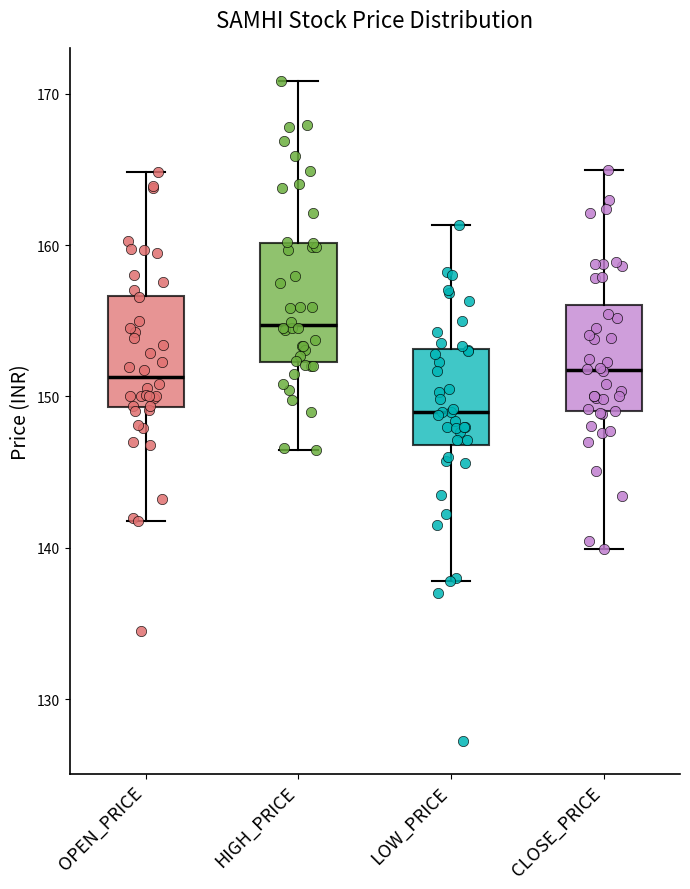

Which box has the highest median line?

HIGH_PRICE